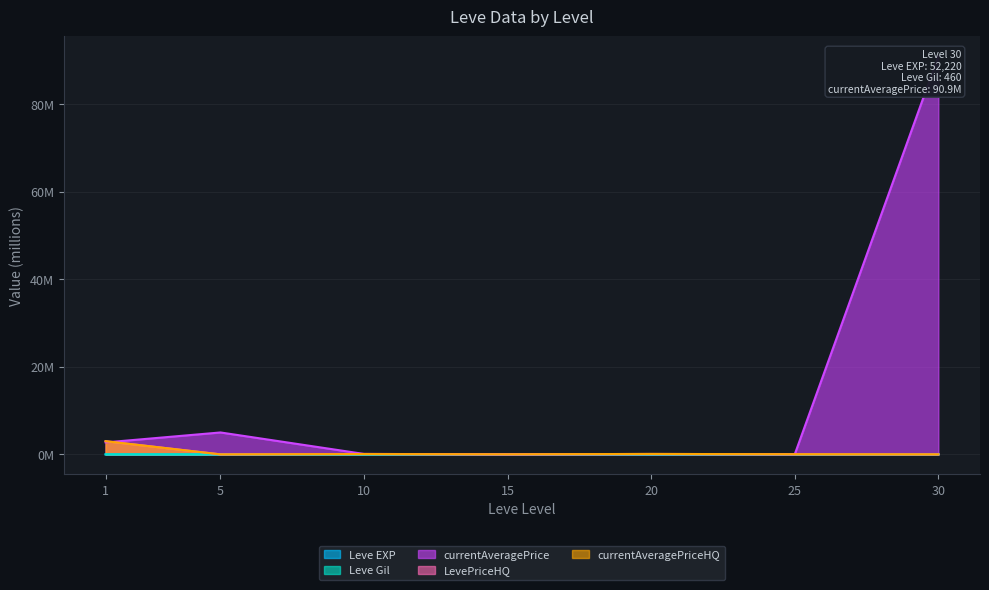

What is the spread (max minus min) of values at 10?

0.1